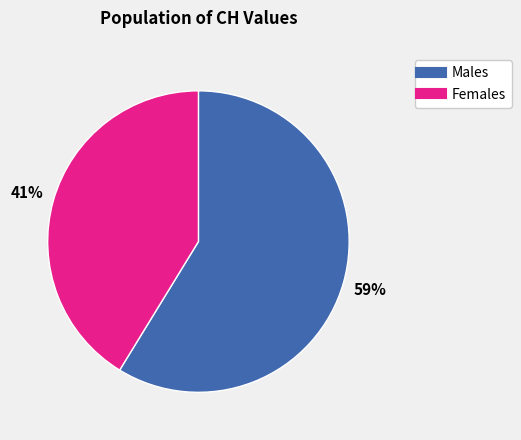

To the nearest percent, what is the average slice percentage?

50%